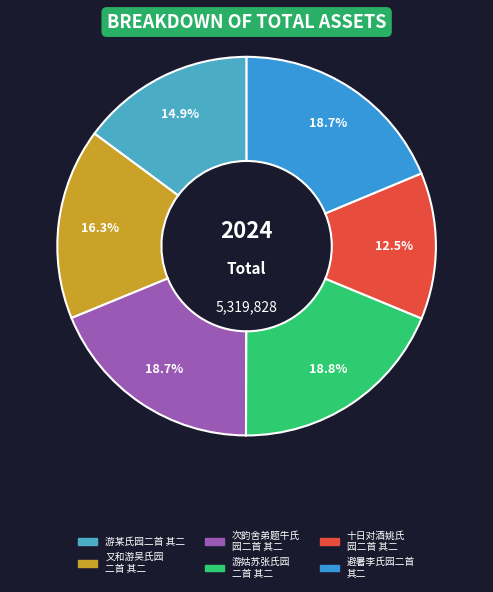

What is the largest slice in the pie chart?

游姑苏张氏园二首 其二